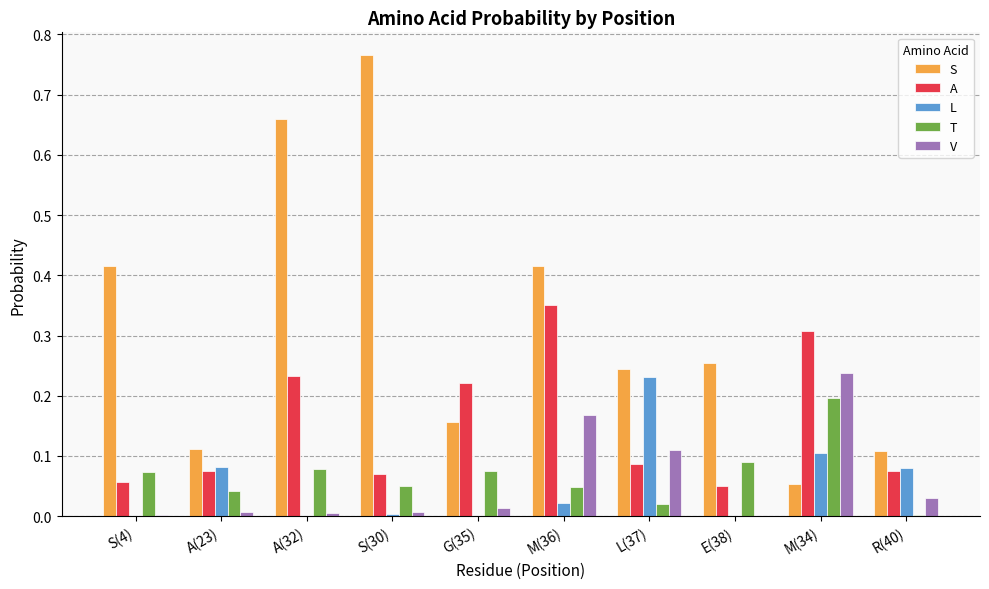

Between S(4) and A(23), which series saw the biggest shift?

S